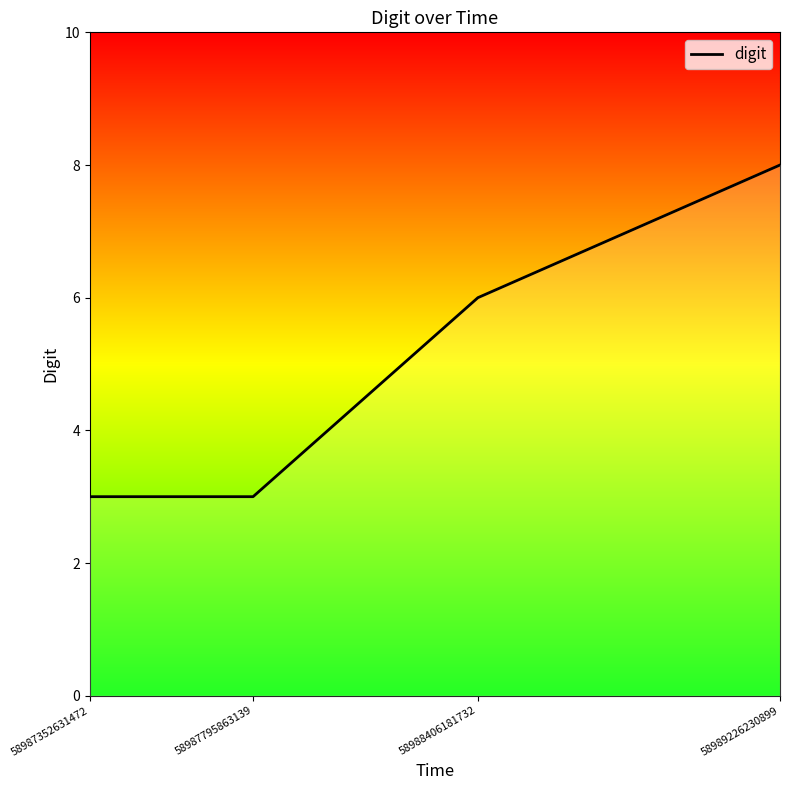

What is the smallest value displayed?

3